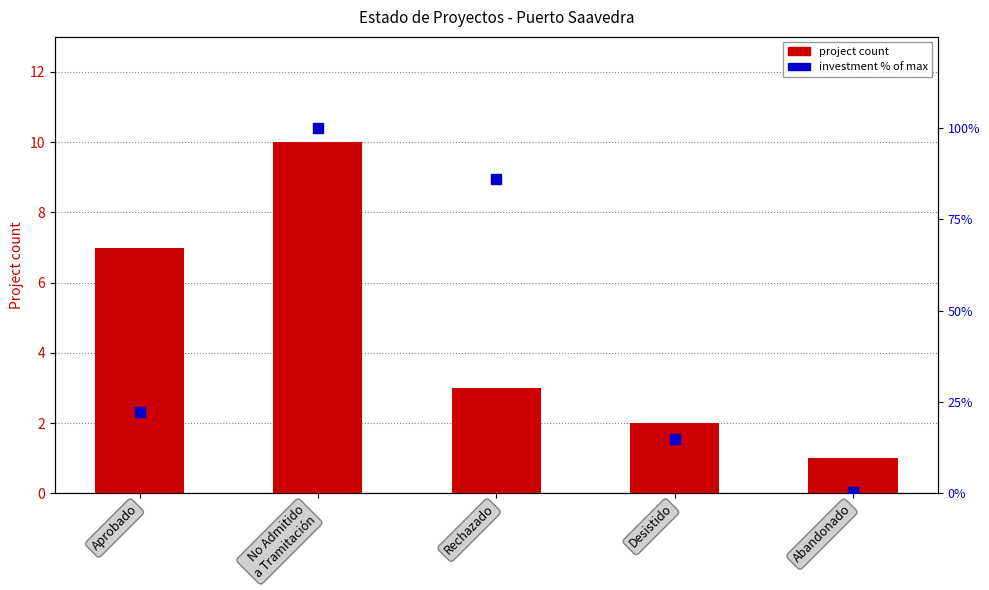

What are all the series names shown in the legend?

Project count, Investment % of max